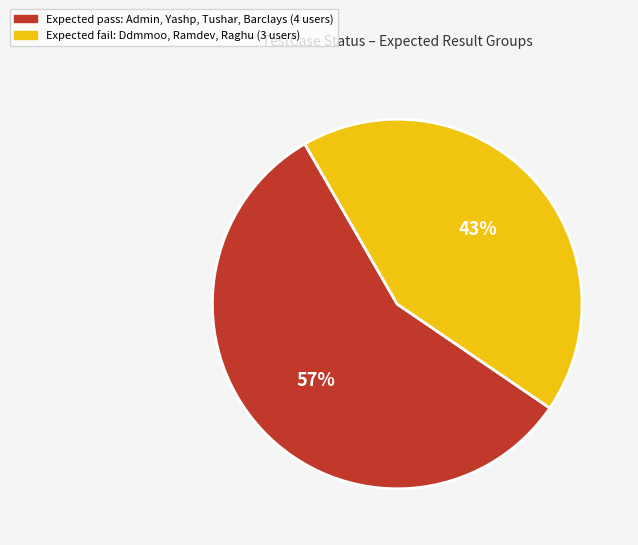

To the nearest percent, what is the difference between the largest and smallest slice percentages?

14%